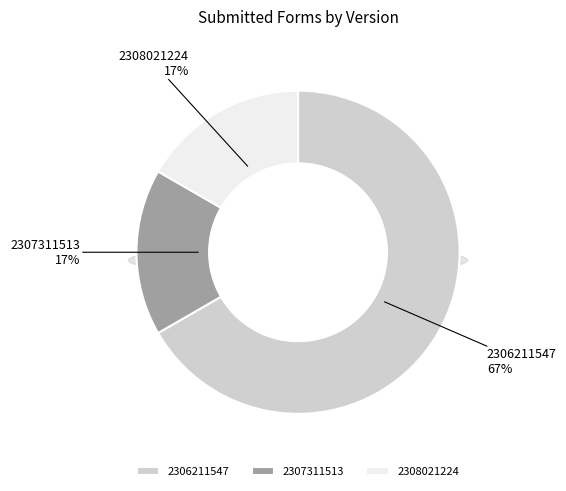

To the nearest percent, what is the difference between the 2306211547 and 2307311513 slice percentages?

50%